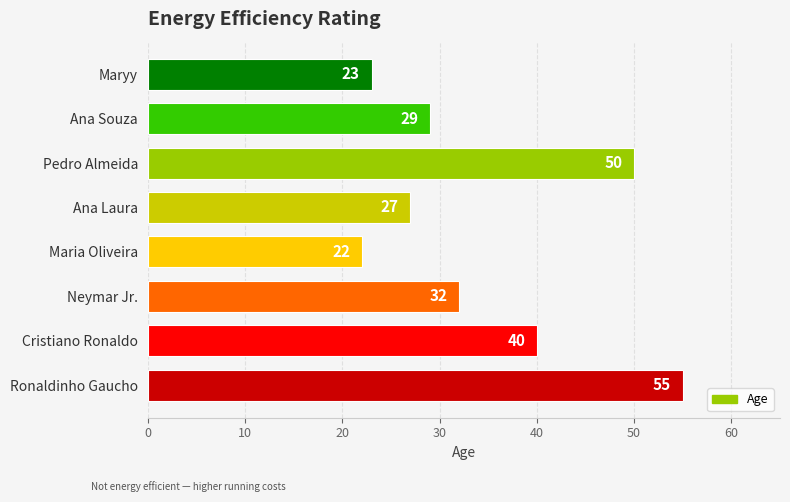

Reading bottom to top, what are all the values shown in this chart?

55	40	32	22	27	50	29	23